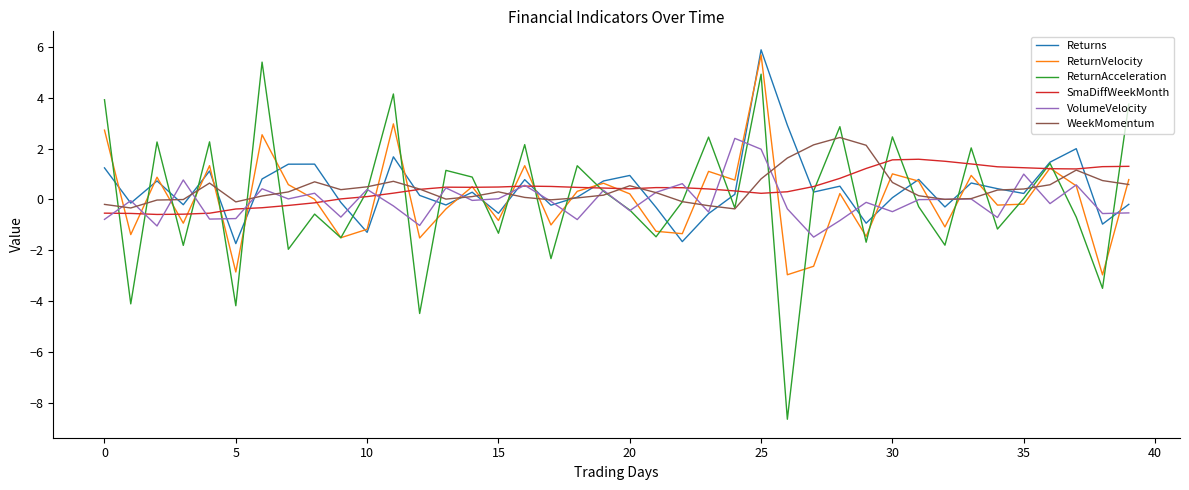

What is the maximum value for WeekMomentum?

2.4